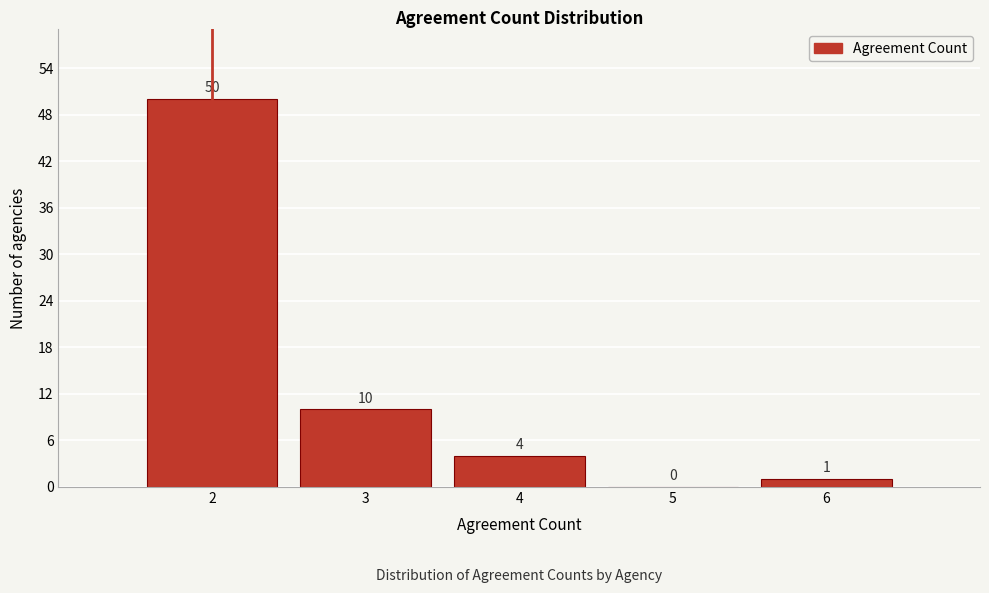

Reading left to right, list every bar in this chart as the range it spans on the x-axis followed by its height.

1.5 to 2.5: 50
2.5 to 3.5: 10
3.5 to 4.5: 4
4.5 to 5.5: 0
5.5 to 6.5: 1